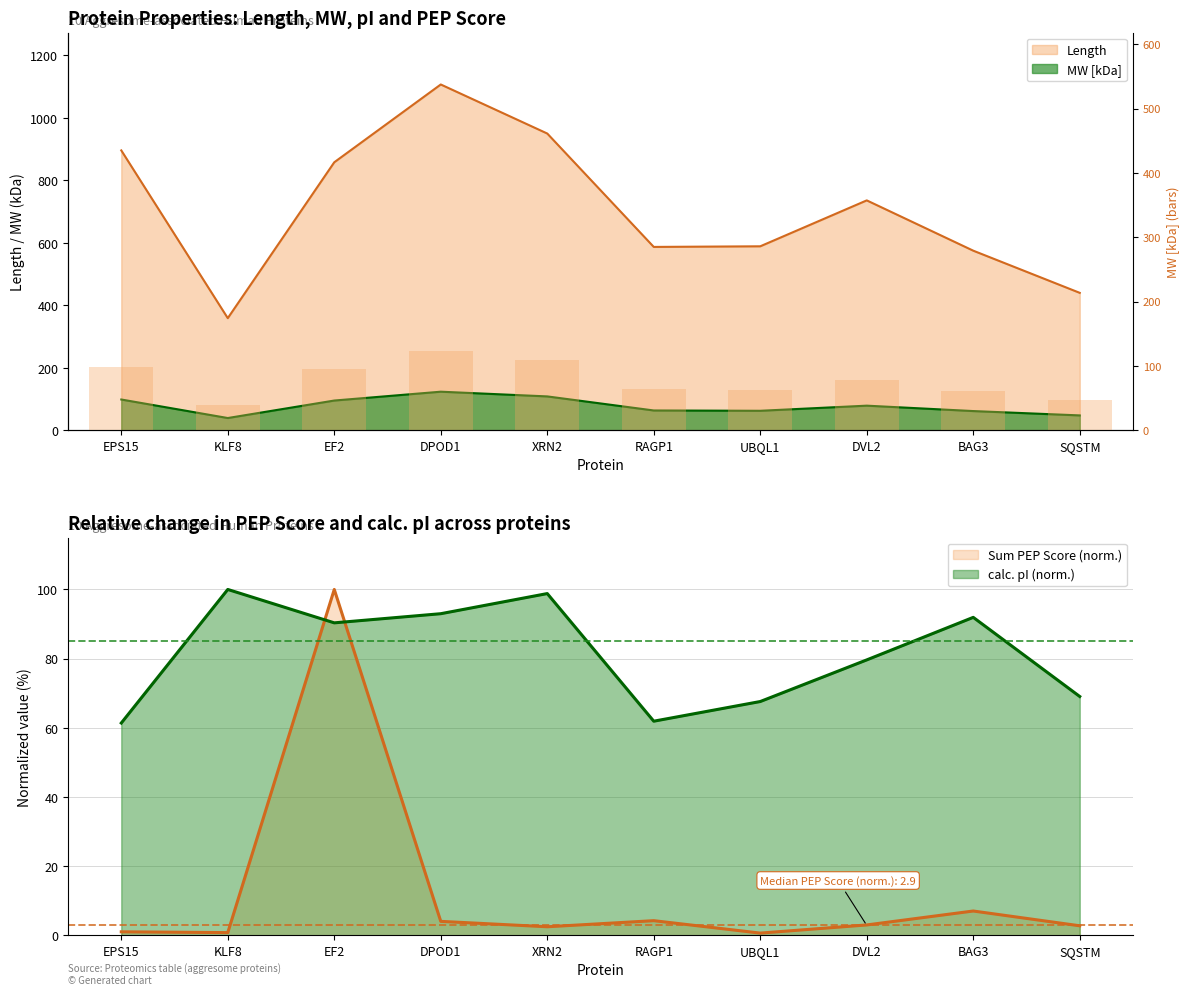

How many values are below 78?

5